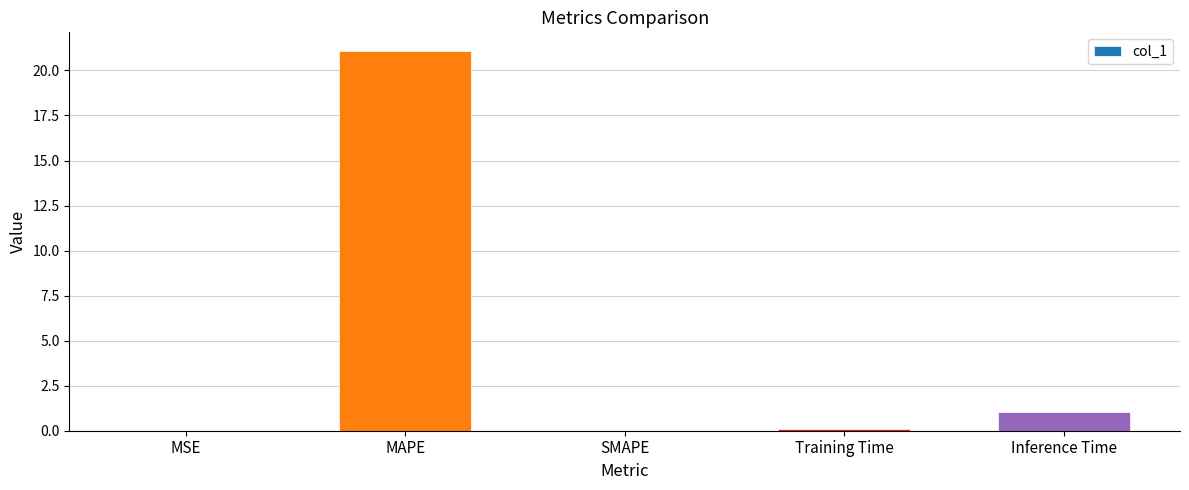

Is it true that the value at Training Time is 0.1?

True